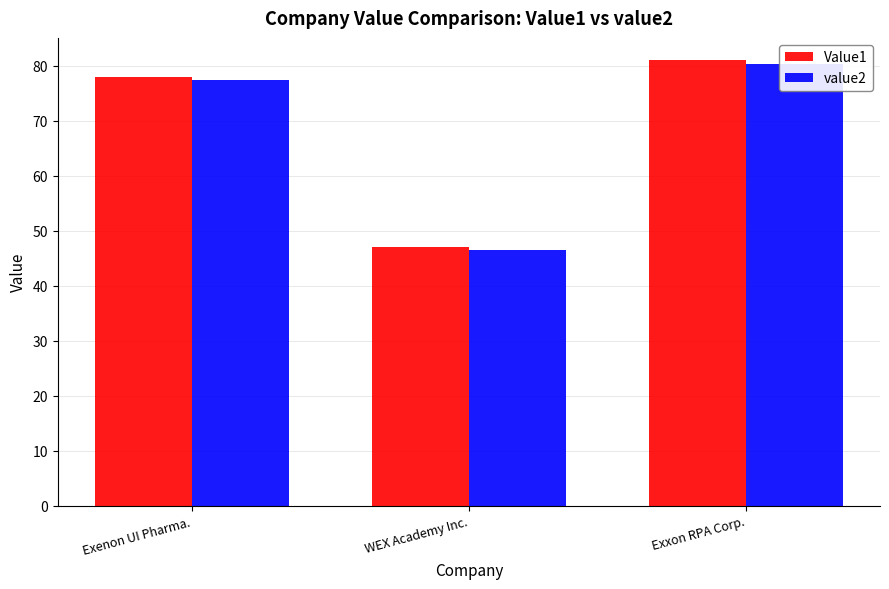

Is the value of Value1 at Exxon RPA Corp. greater than the value of value2 at Exenon UI Pharma.?

Yes